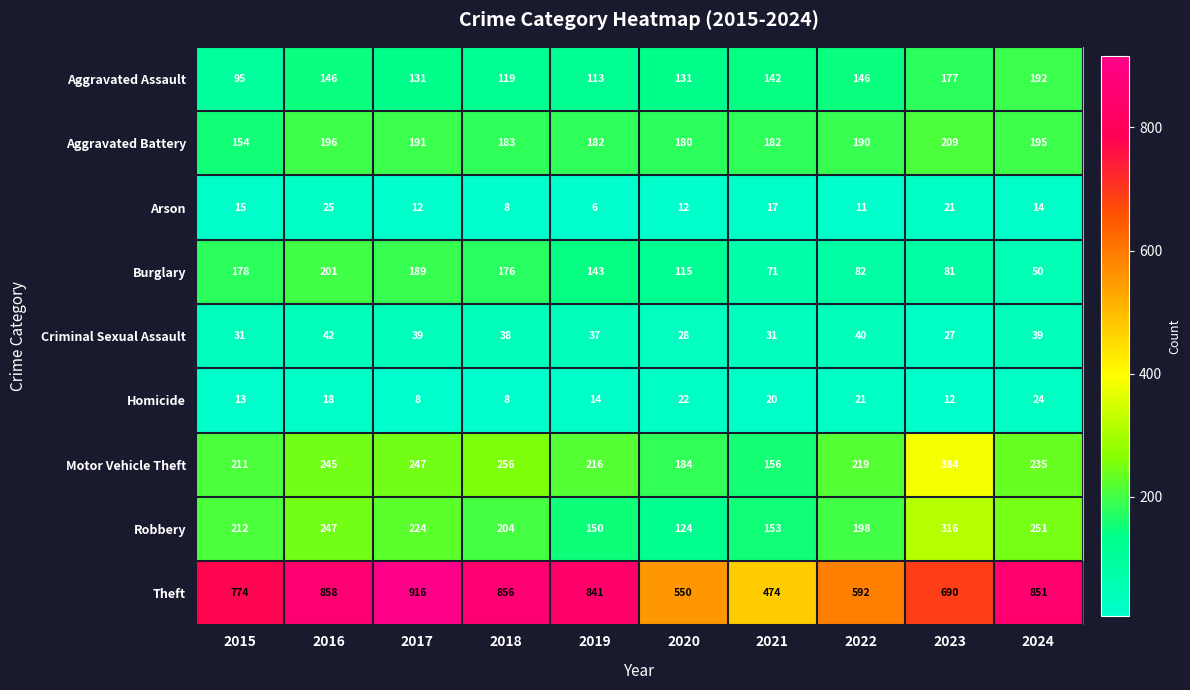

The value of Theft at 2018 is 856. True or false?

True